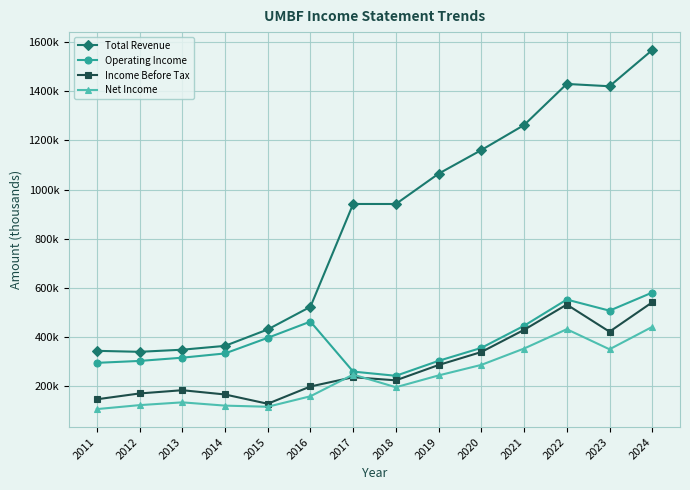

Reading right to left, list all the values displayed in this chart.

Total Revenue: 1568000	1420700	1430100	1262700	1160900	1064800	941400	941500	523000	430700	363900	348300	339700	343700
Operating Income: 580900	507200	552400	445700	355700	303000	242100	259200	462800	396600	333100	315800	302600	294800
Income Before Tax: 541300	421600	532000	429100	338900	286000	223600	236300	198600	128300	166100	183400	170200	146400
Net Income: 441200	350000	431700	353000	286500	243600	195500	247100	158800	116100	120700	134000	122700	106500